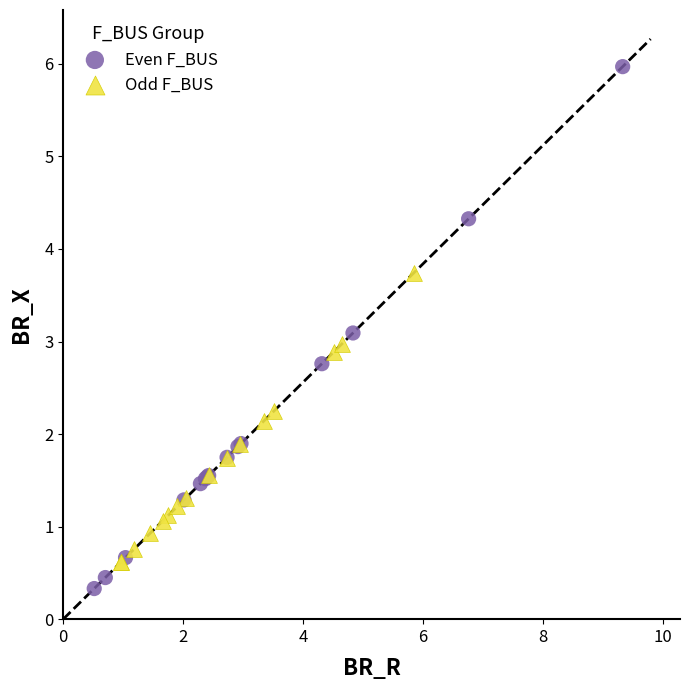

What are all the series names shown in the legend?

Even F_BUS, Odd F_BUS